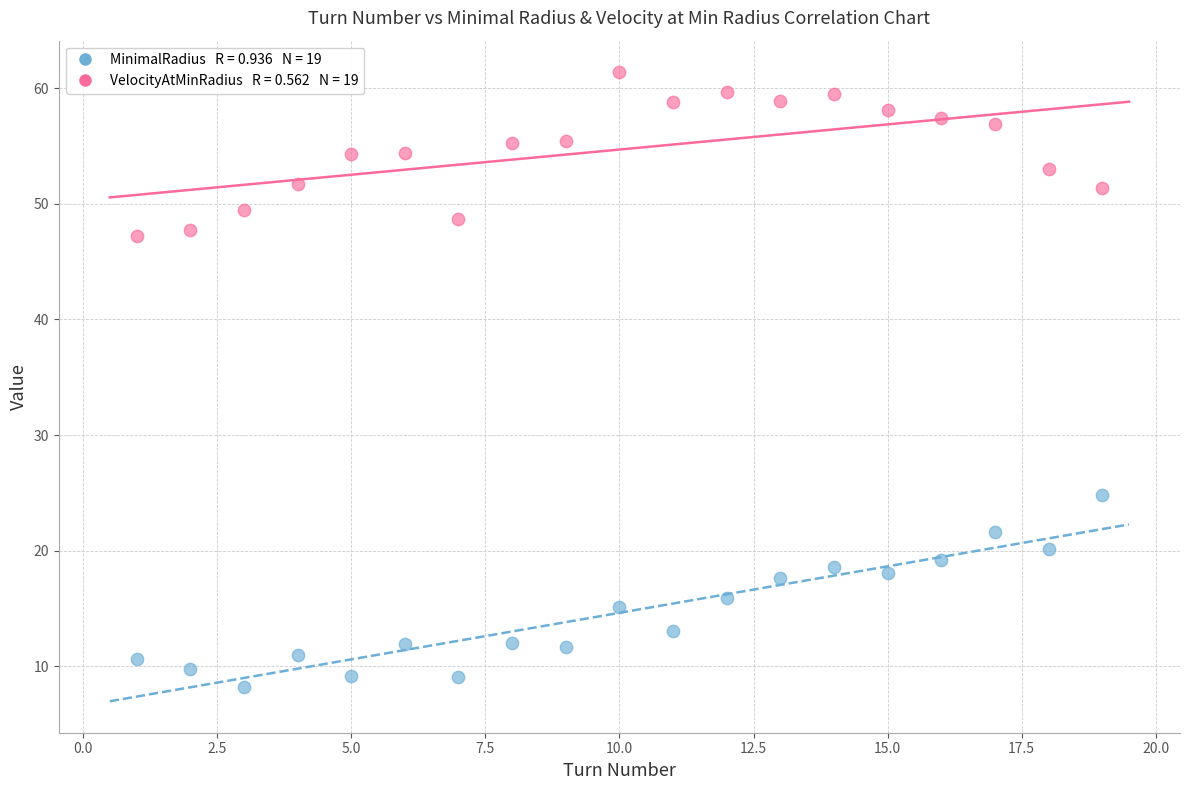

Across all series, what Y value is closest to 34?

24.8